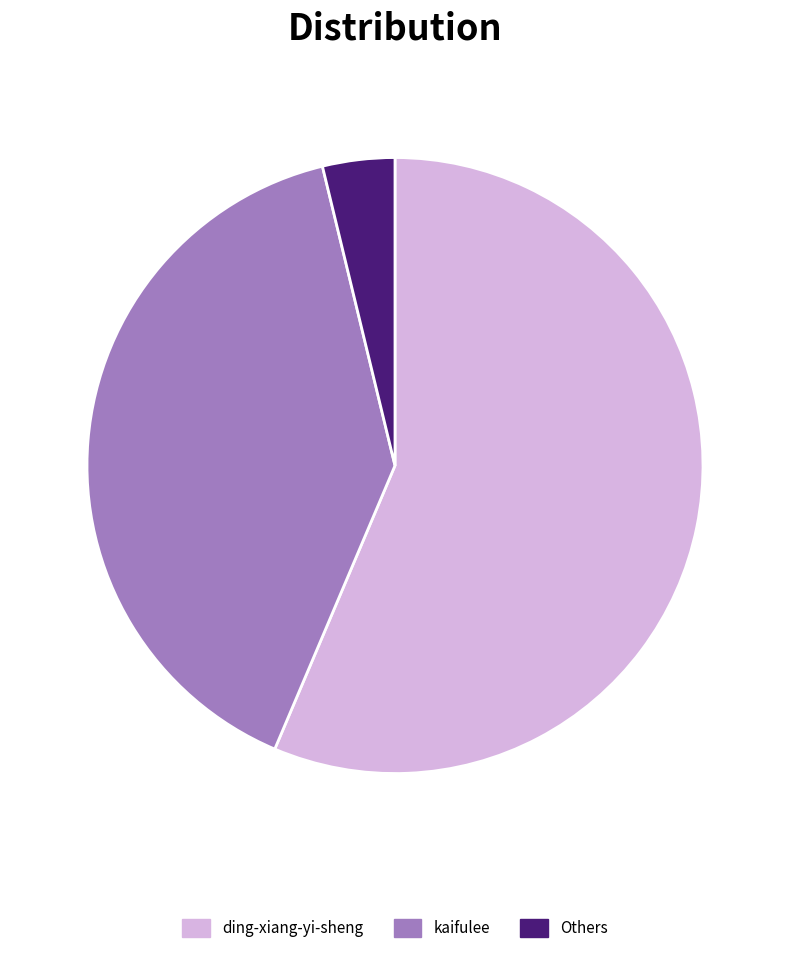

Rank the categories by value from lowest to highest.

Others, kaifulee, ding-xiang-yi-sheng